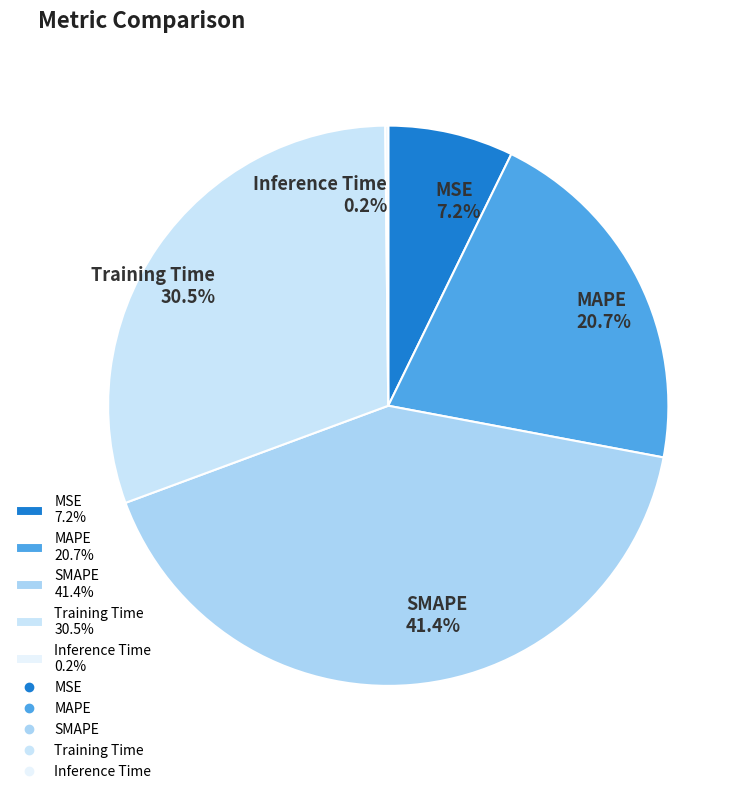

To the nearest percent, what portion does SMAPE represent?

41%